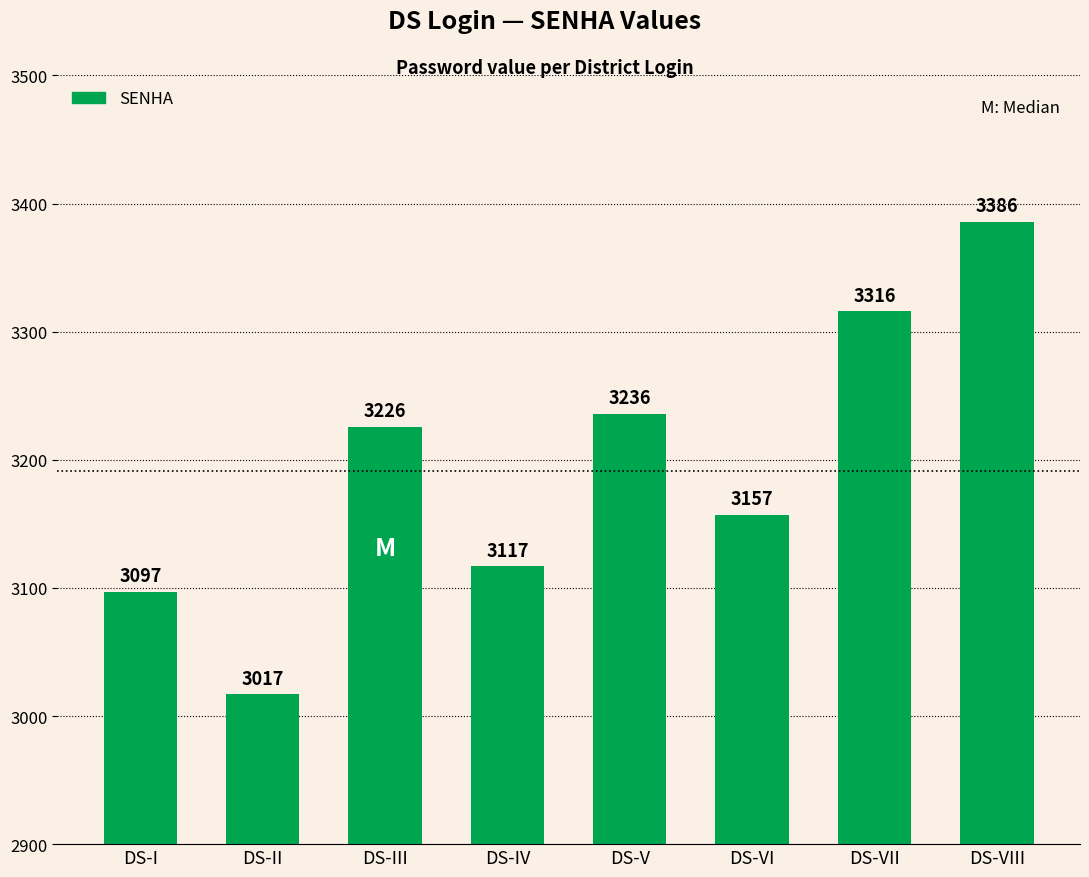

What is the approximate value at DS-VI, to the nearest 5?

3155